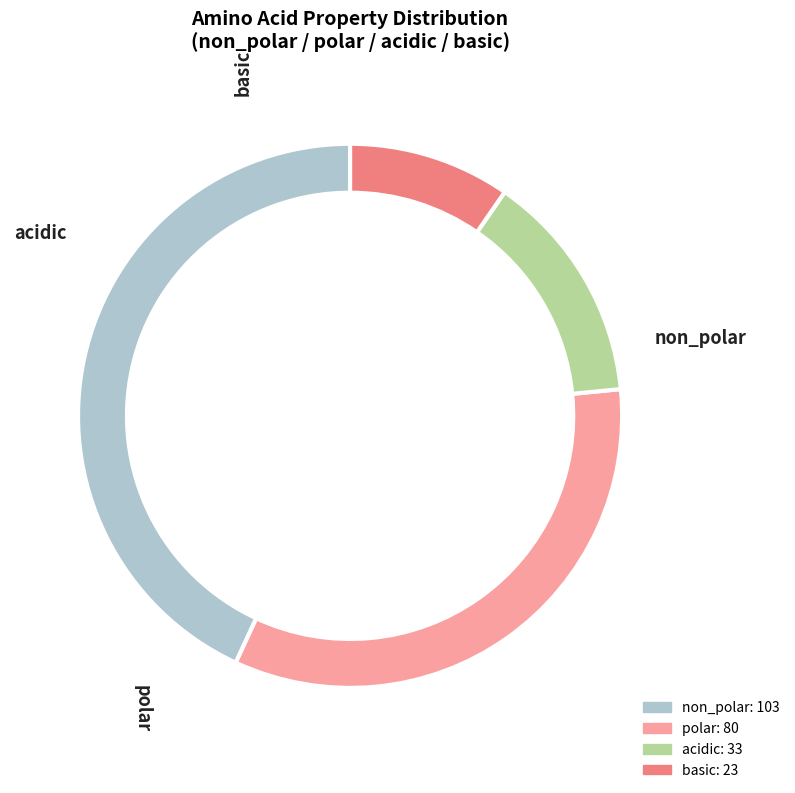

Is there any slice that represents more than half of the pie?

No